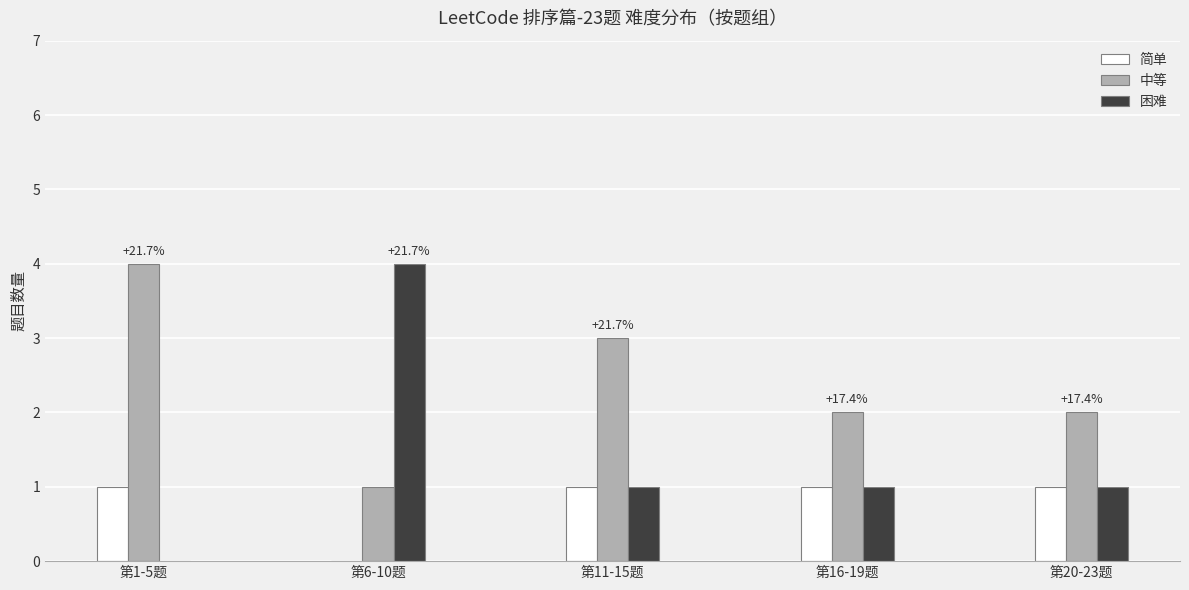

Does the chart contain stacked bars?

No